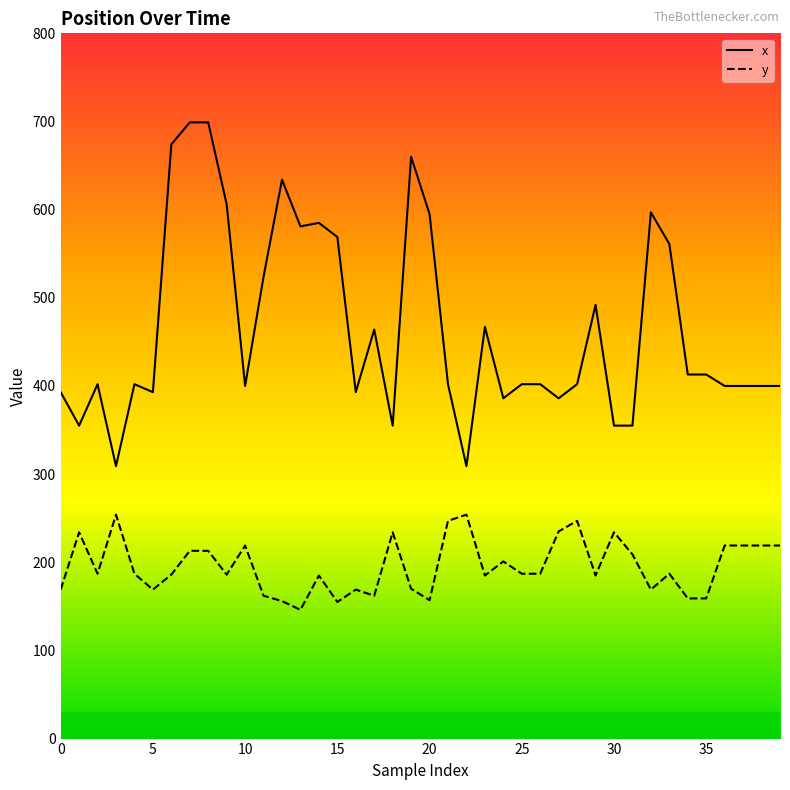

Is this an area chart (filled region under the line)?

No